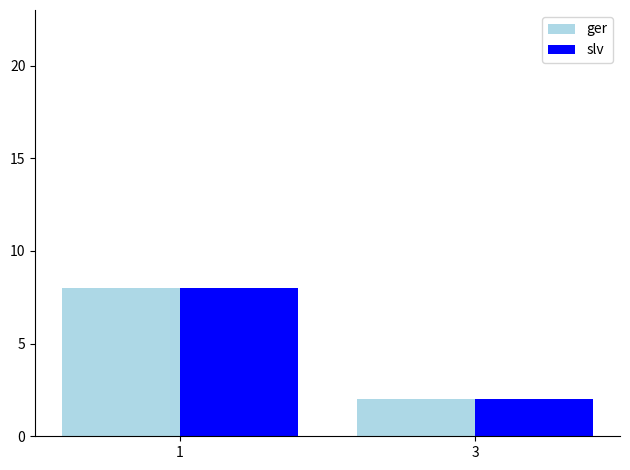

List the labels in order of slv value, smallest first.

3, 1